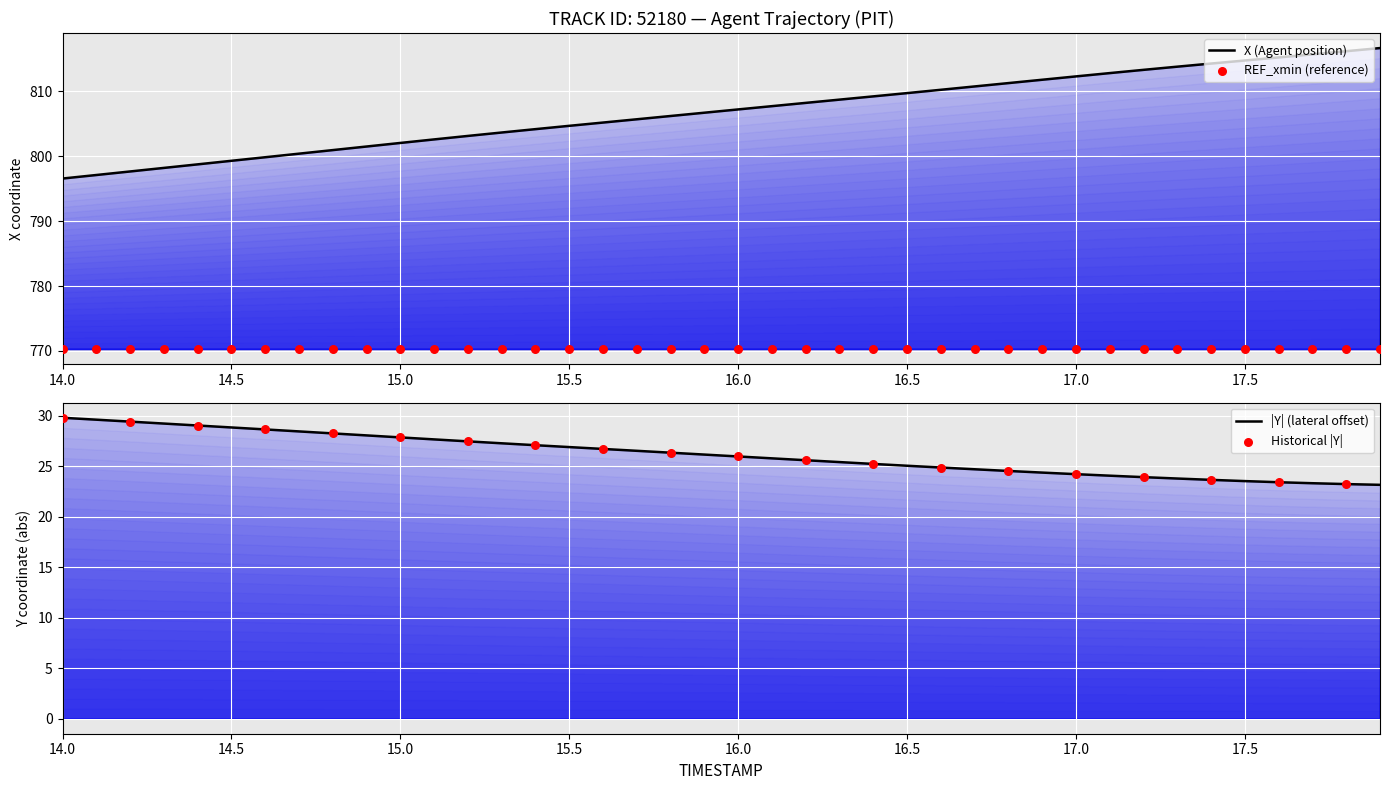

What is the total value across all series at 14.8?

829.2